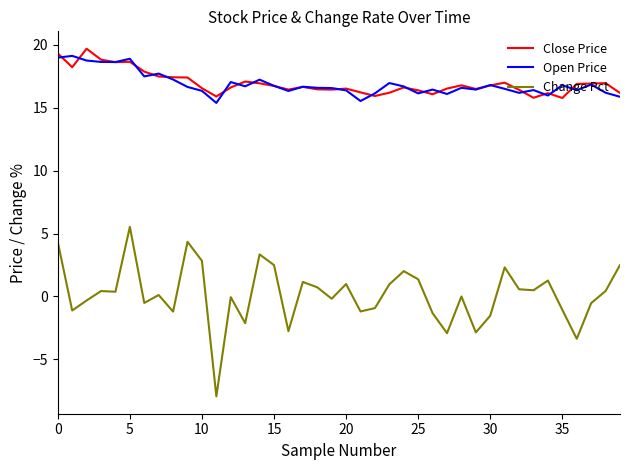

Which series has the widest spread of values?

Change Pct